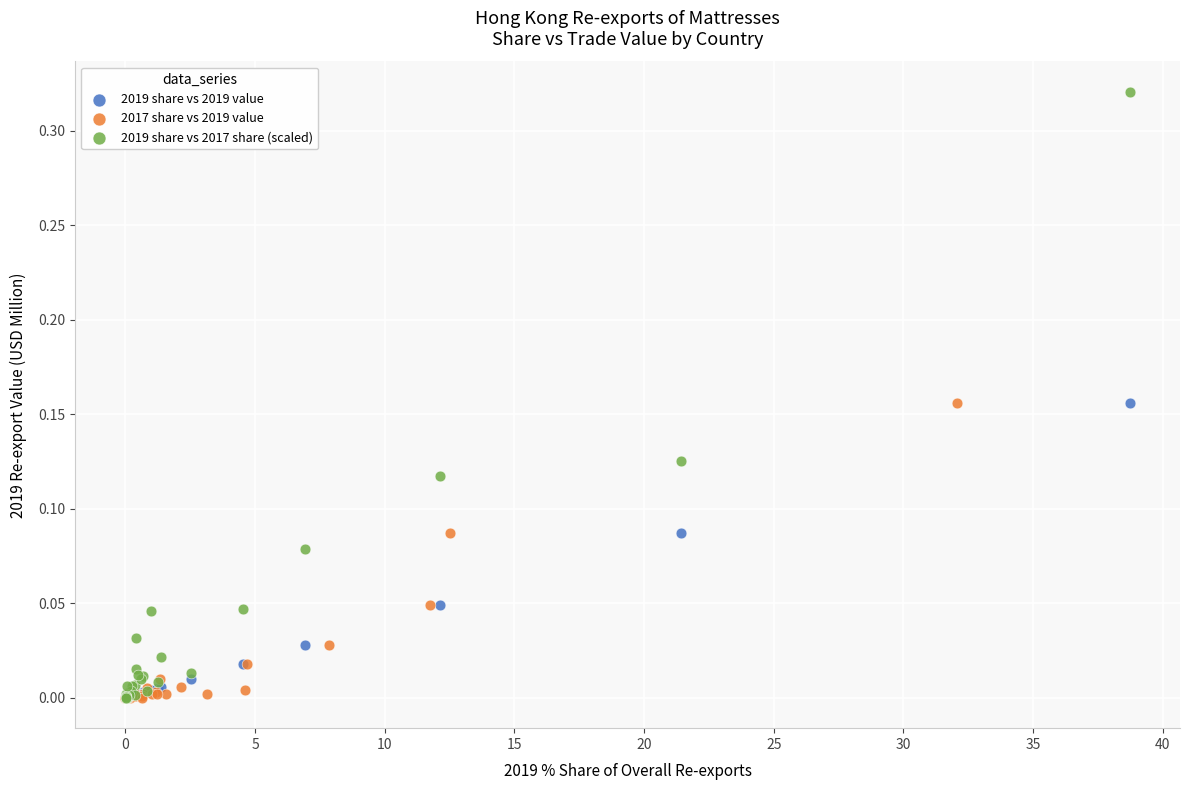

Which series reaches the maximum Y coordinate?

2019 share vs 2017 share (scaled)